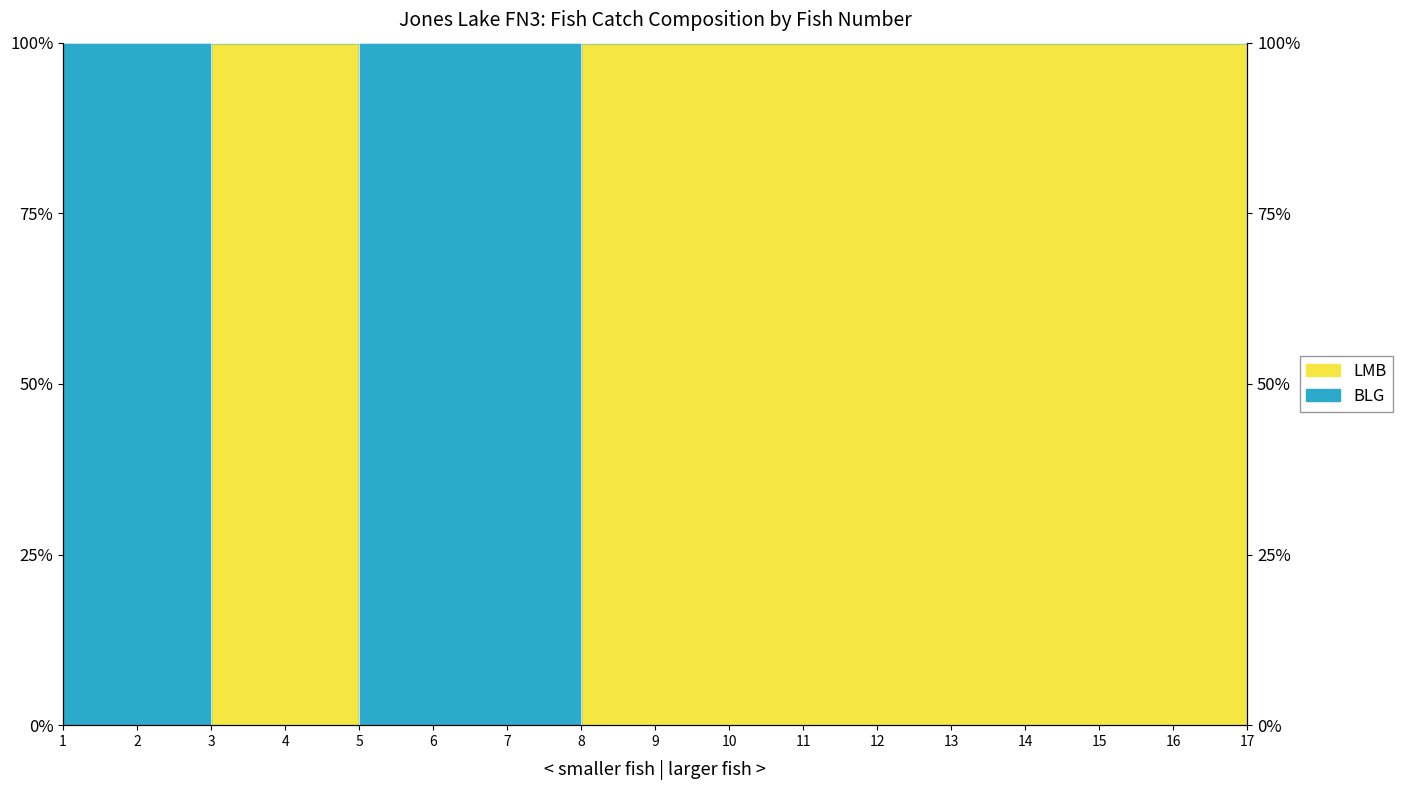

Reading left to right, transcribe all the data shown in this chart.

0	0	100	100	0	0	0	100	100	100	100	100	100	100	100	100	100